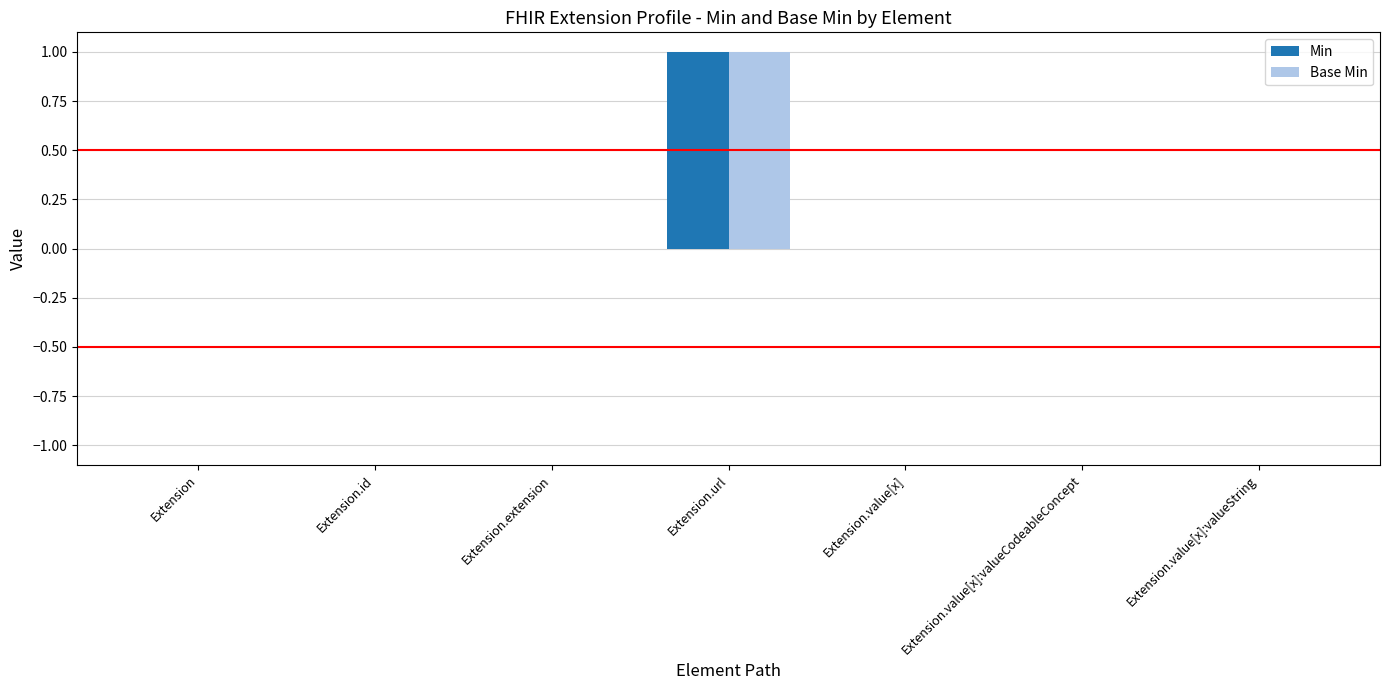

How many groups of bars are there?

7